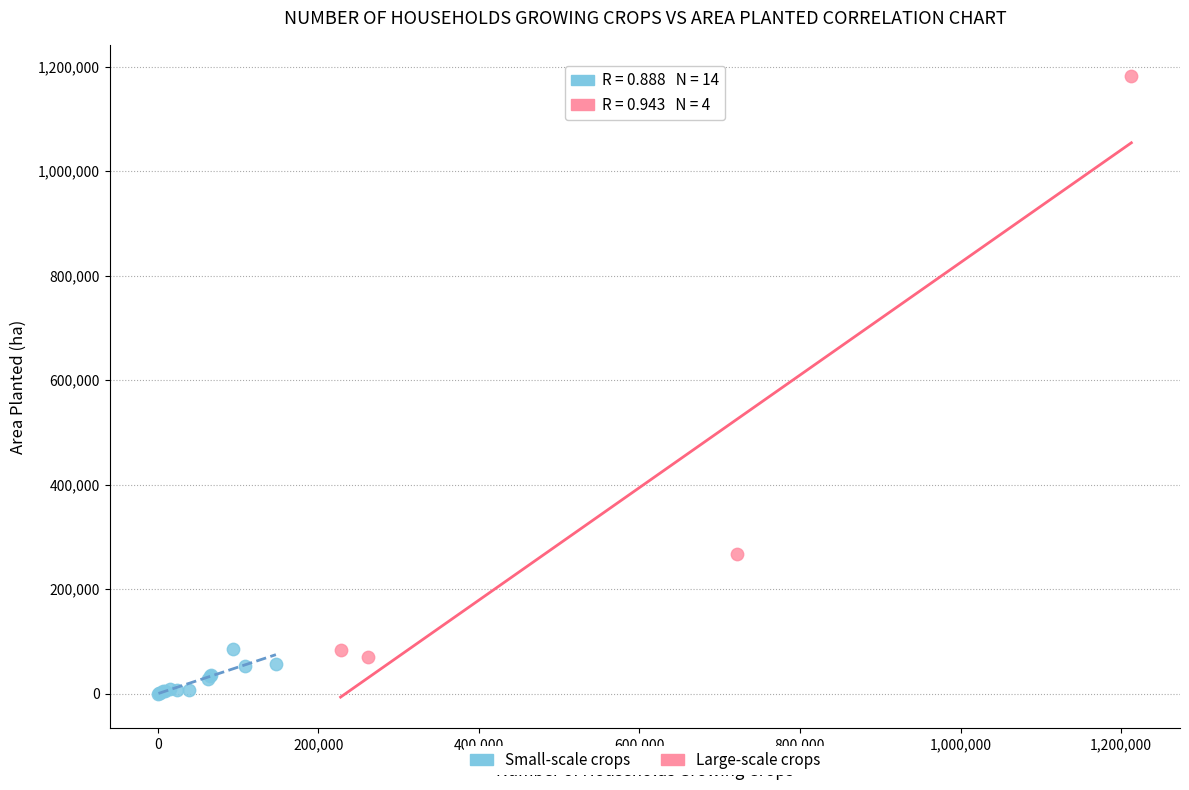

What are all the series names shown in the legend?

Small-scale crops, Large-scale crops